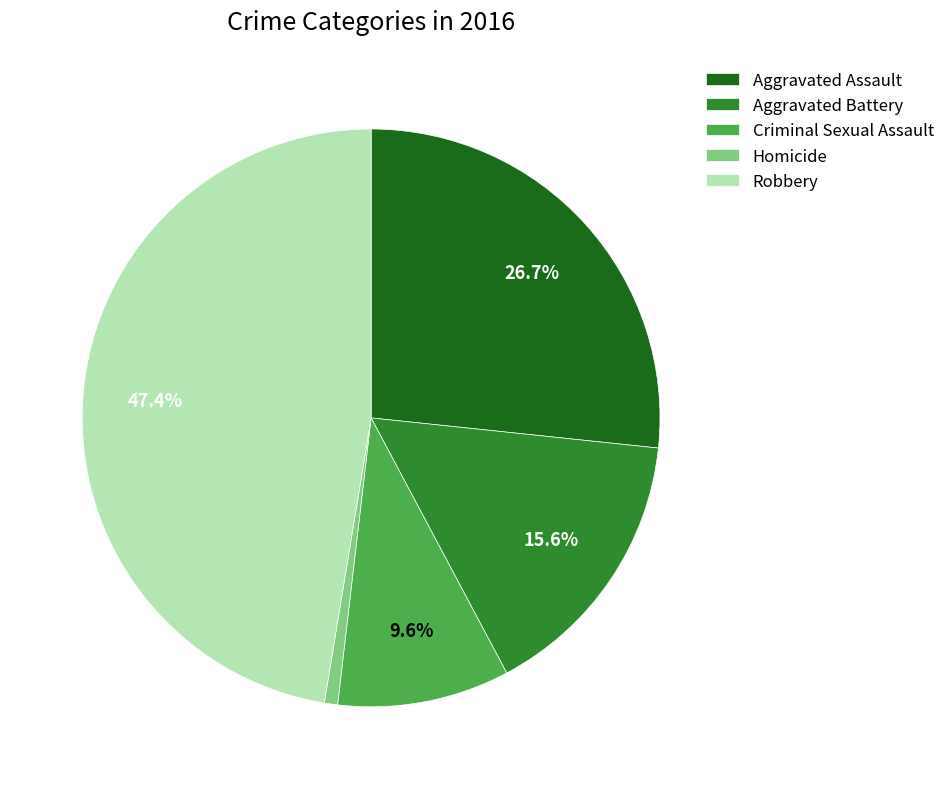

Between Aggravated Assault and Criminal Sexual Assault, which is larger?

Aggravated Assault